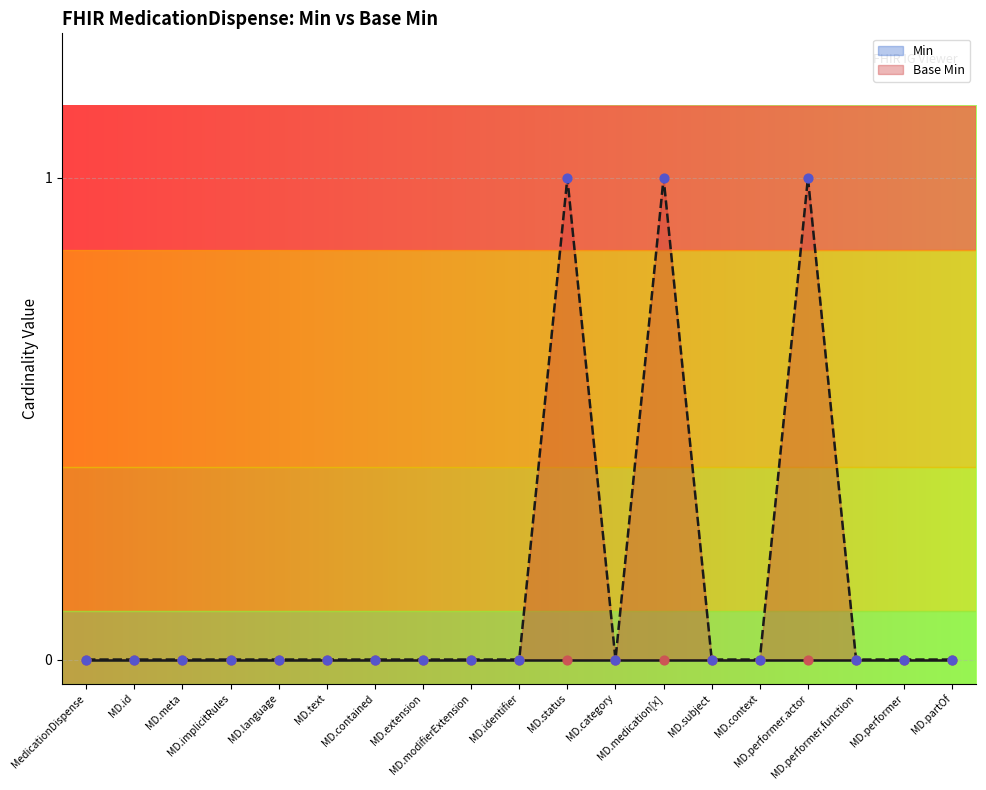

Between MD.identifier and MD.id, which is larger?

MD.identifier